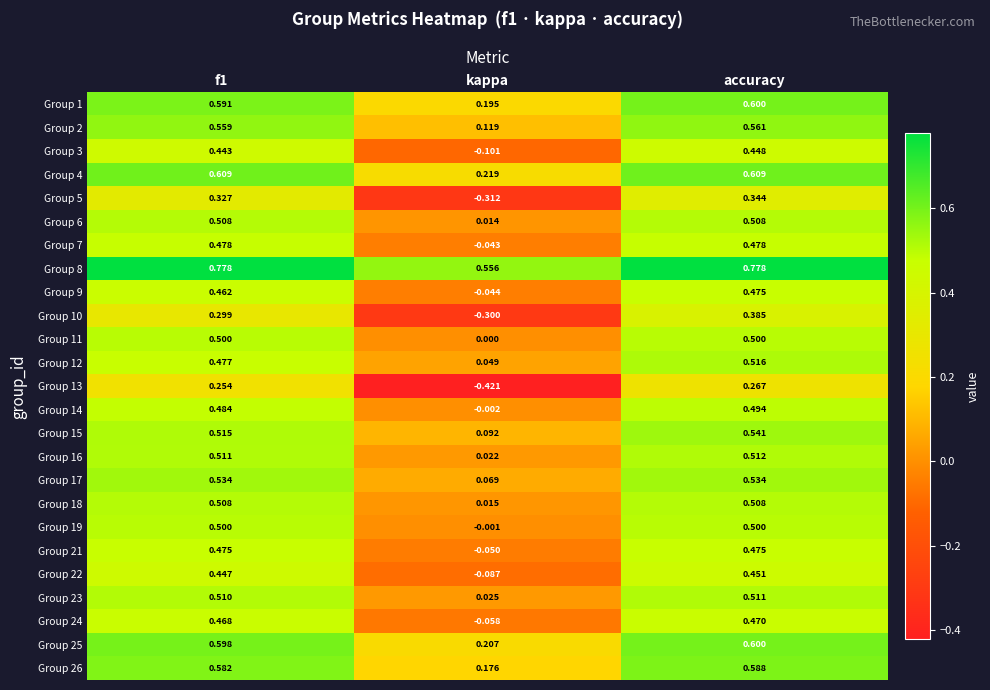

Which category has the lowest value in the Group 12 series?

kappa